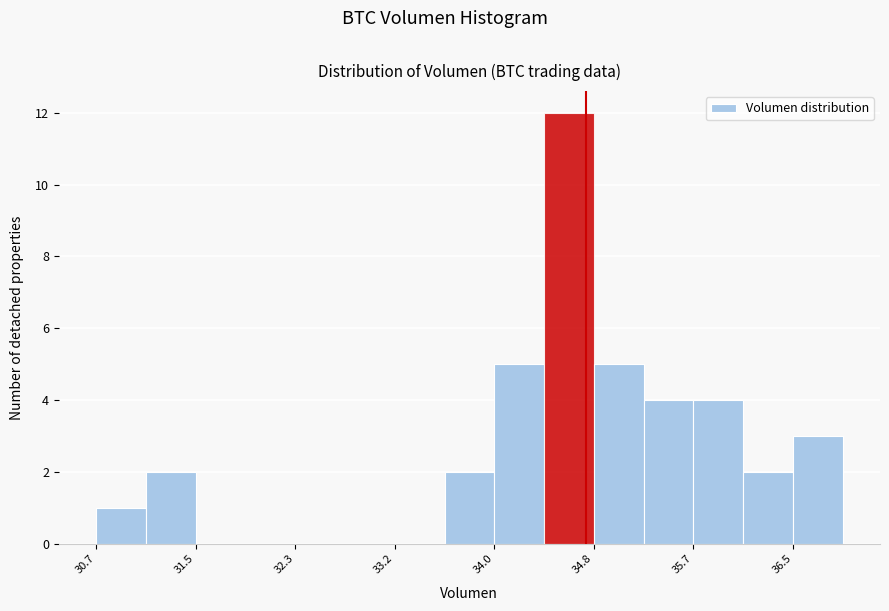

What is the height of the bar covering 31.1 to 31.5 on the x-axis? Neither the bar edges nor the heights are printed on the chart, so give them approximately, as read against the axes.

2